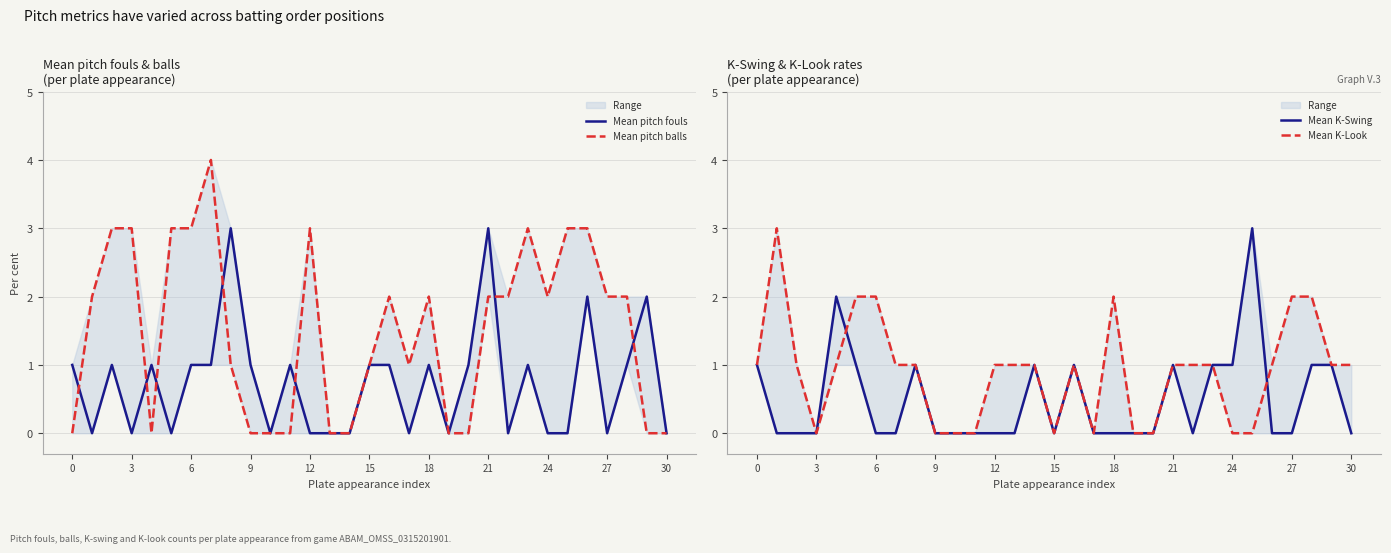

How many values in the Mean pitch fouls series are below 1?

14